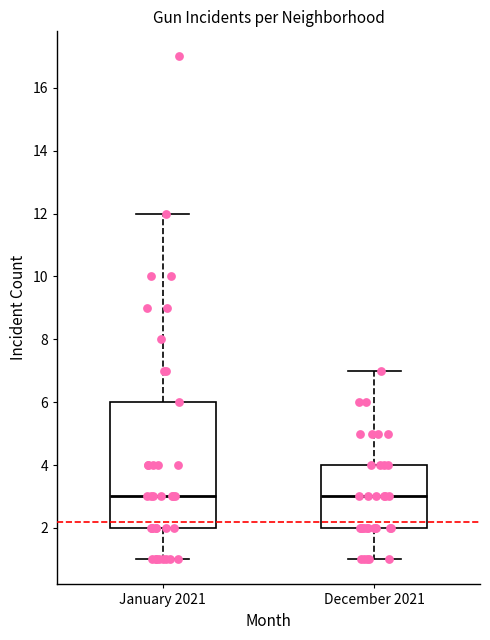

Where does the lower whisker of the box for December 2021 end on the y-axis? The values are not printed on the chart, so give them approximately, as read against the axis.

1